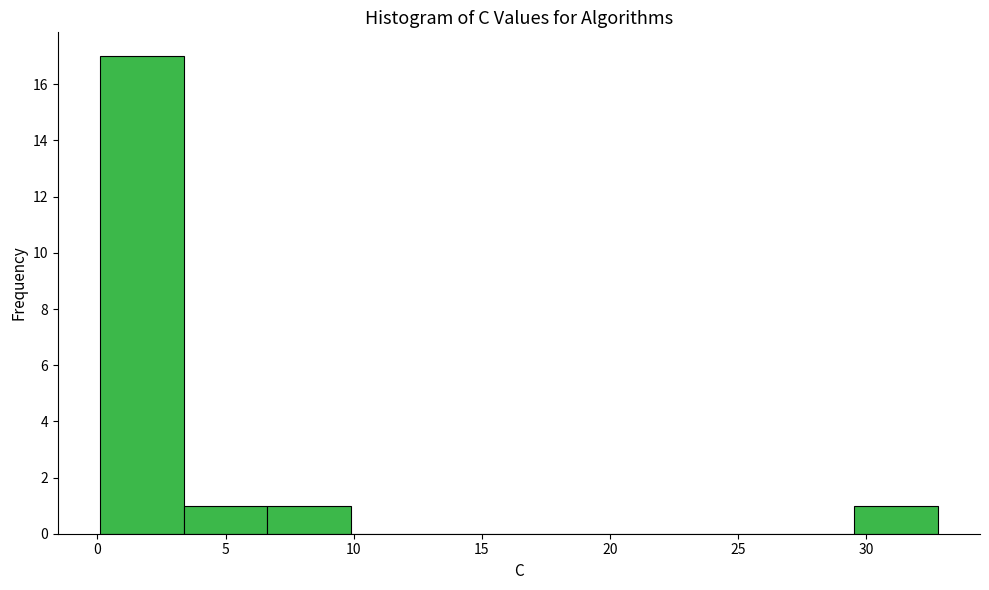

What is the height of the bar covering 0.0 to 3.5 on the x-axis? Neither the bar edges nor the heights are printed on the chart, so give them approximately, as read against the axes.

17